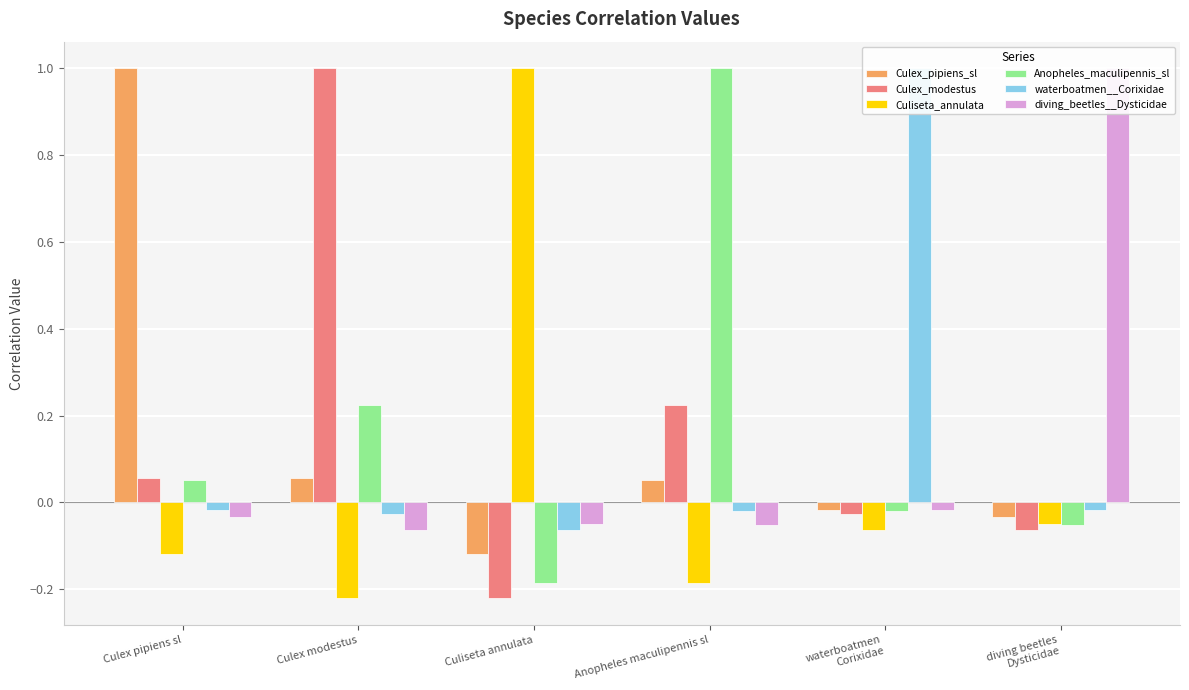

How many groups of bars are there?

6